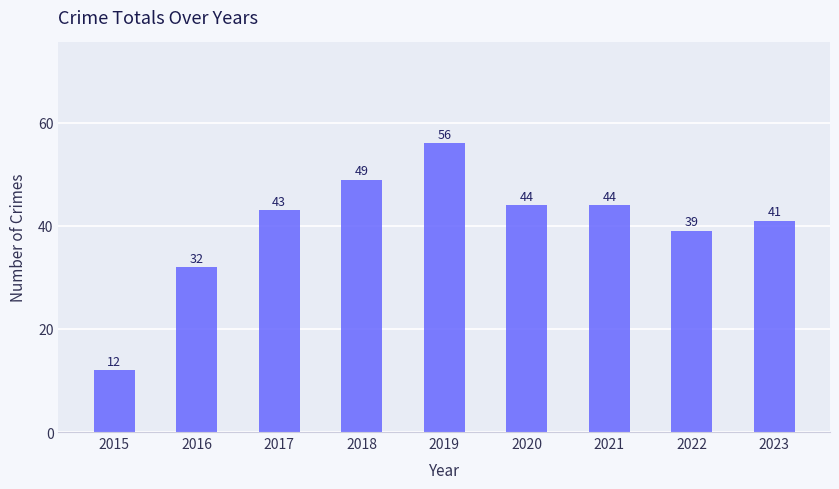

What is the difference between the second highest and second lowest values?

17